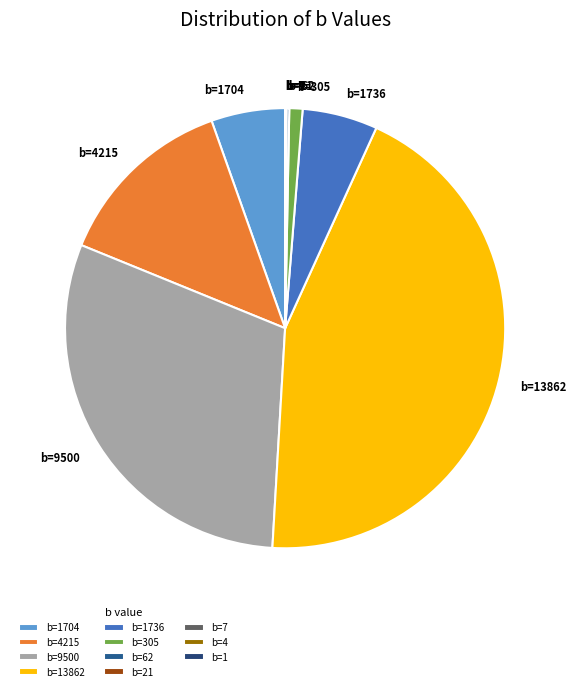

True or false: b=305 accounts for 11% of the total.

False